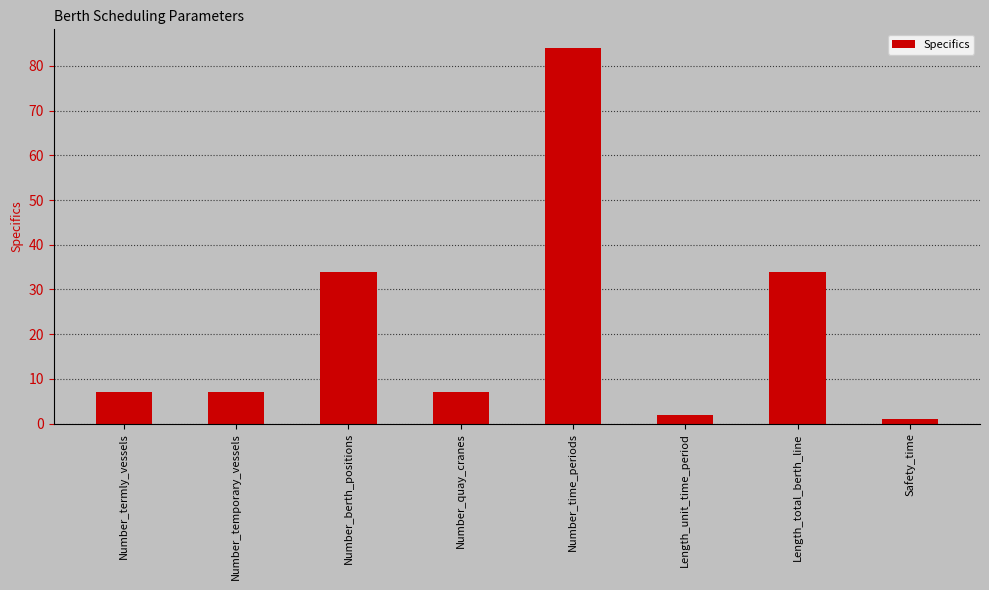

Which label corresponds to the smallest value in the chart?

Safety_time